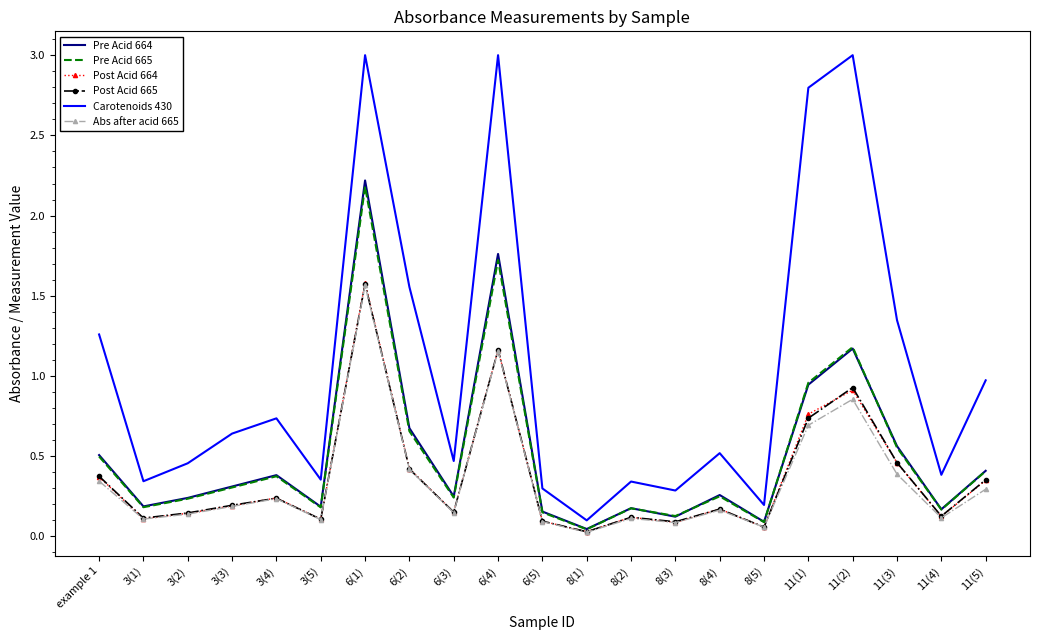

What are all the series names shown in the legend?

Pre Acid 664, Pre Acid 665, Post Acid 664, Post Acid 665, Carotenoids 430, Abs after acid 665